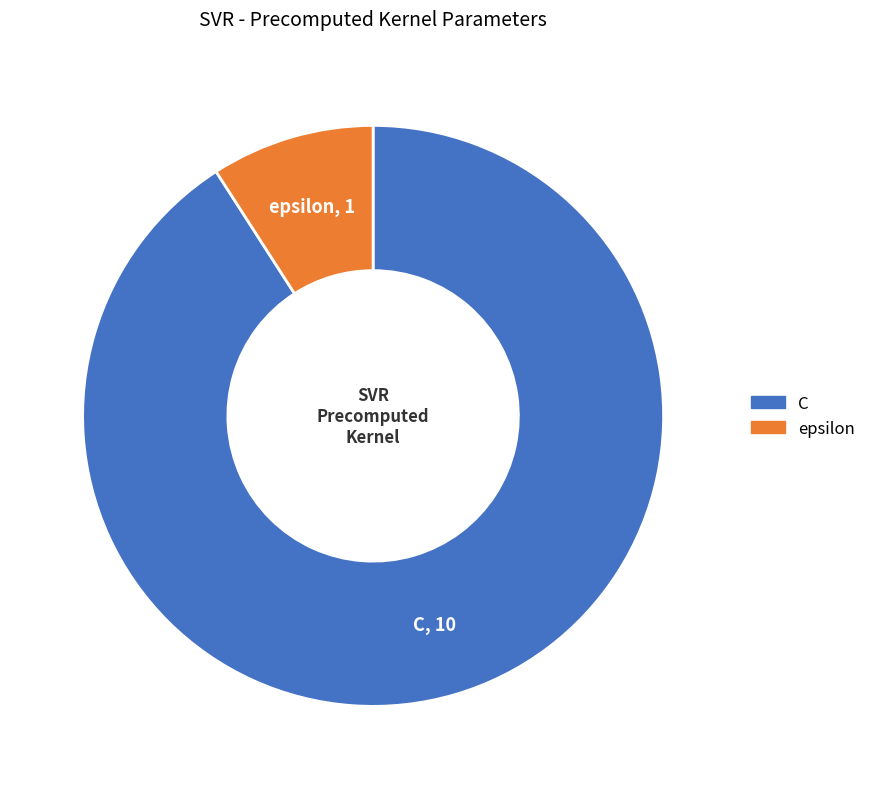

Which slice is the smallest?

epsilon